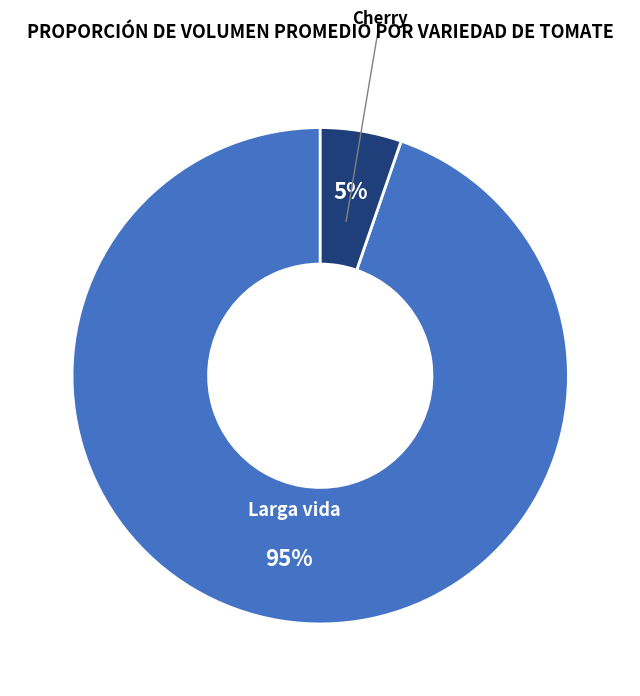

True or false: Larga vida accounts for 1% of the total.

False